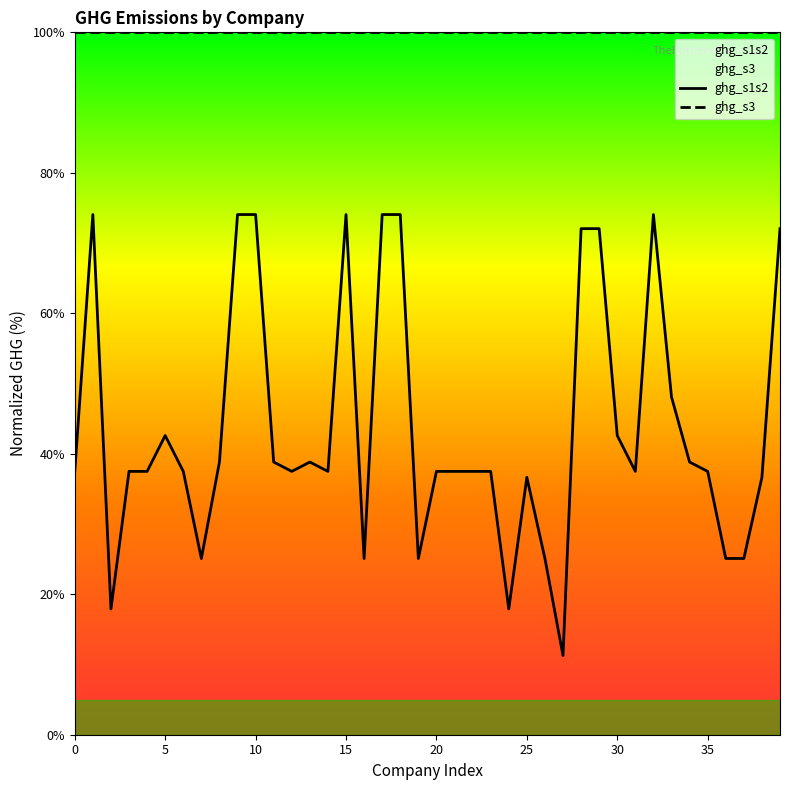

Rank the series at 15 from highest to lowest value.

ghg_s3, ghg_s1s2